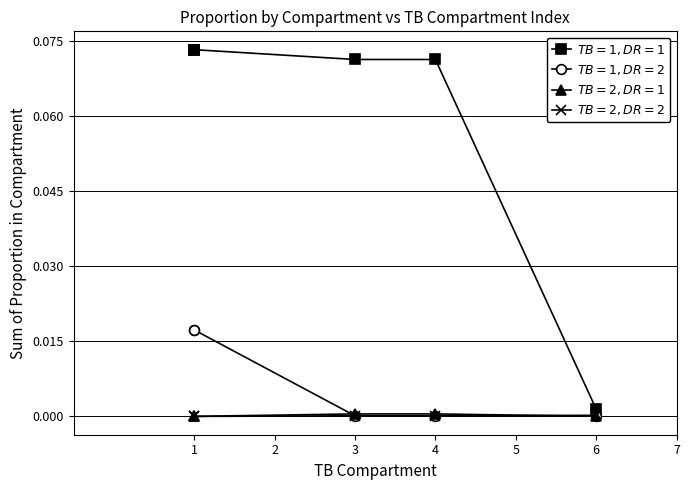

Which category has the lowest value across all series?

1